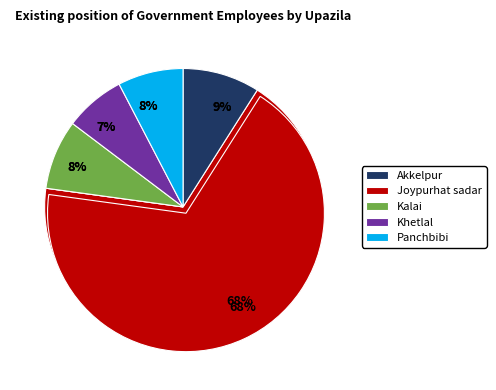

To the nearest percent, what portion does Akkelpur represent?

9%